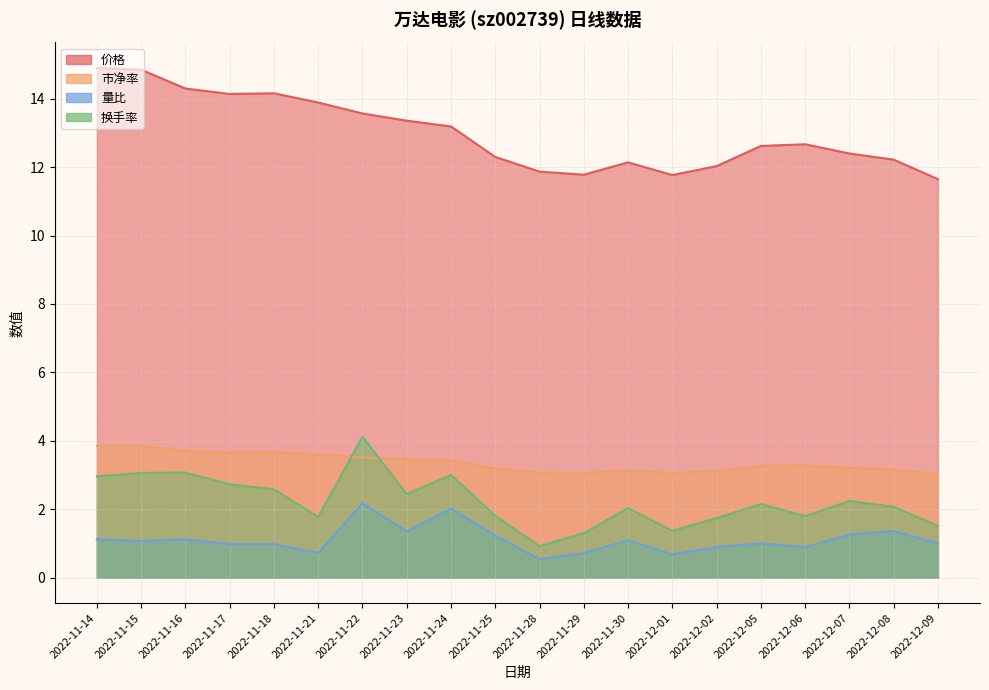

Count the number of categories in the chart.

20